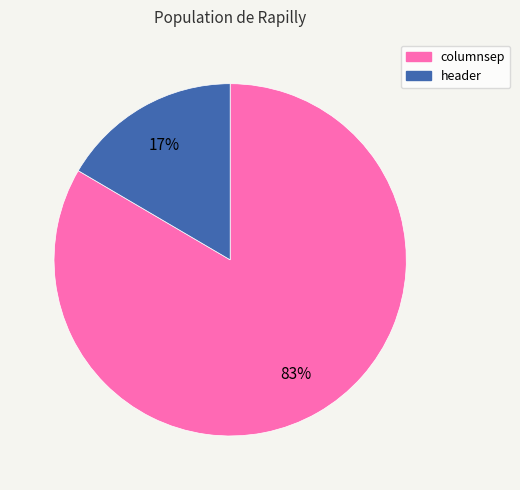

Count the number of slices in the pie.

2